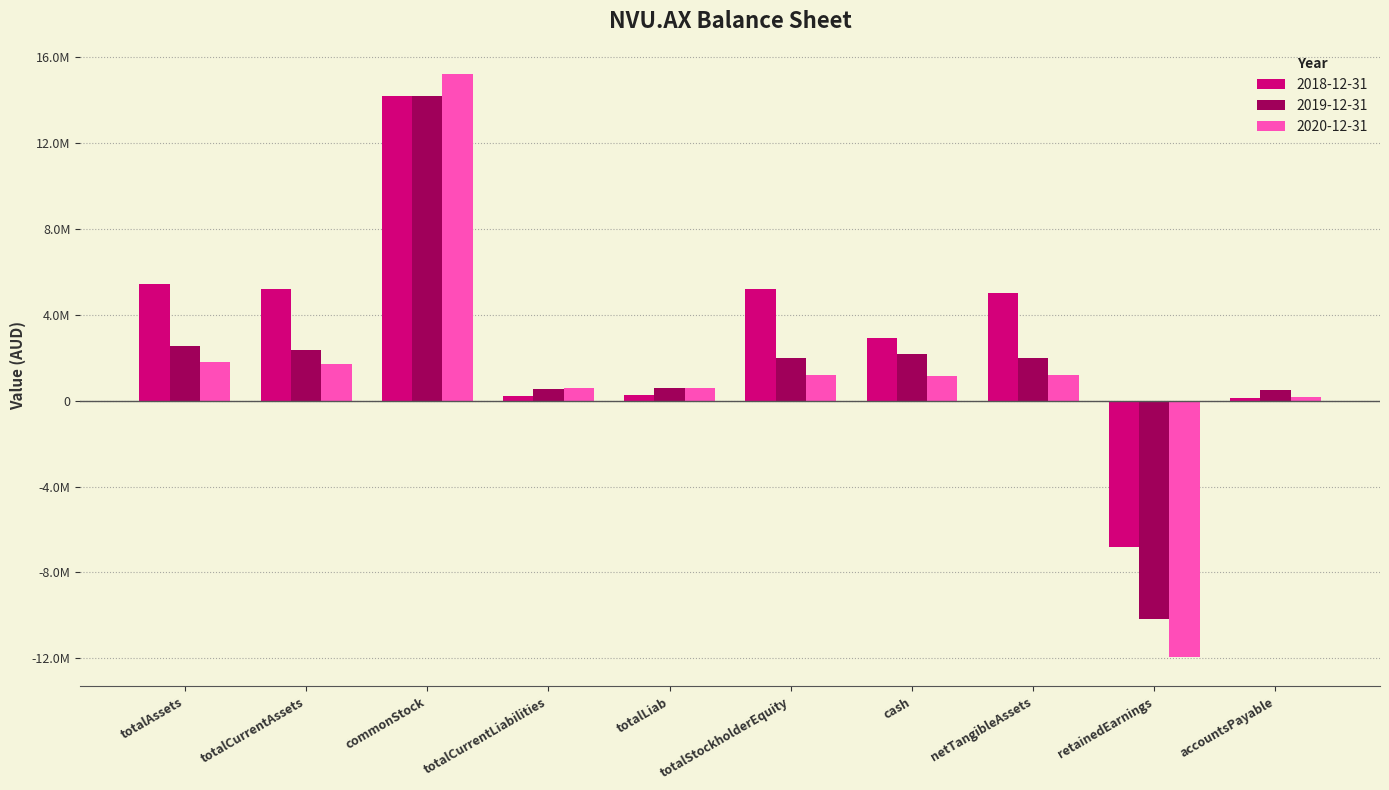

The value of 2018-12-31 at netTangibleAssets is 5021217. True or false?

True